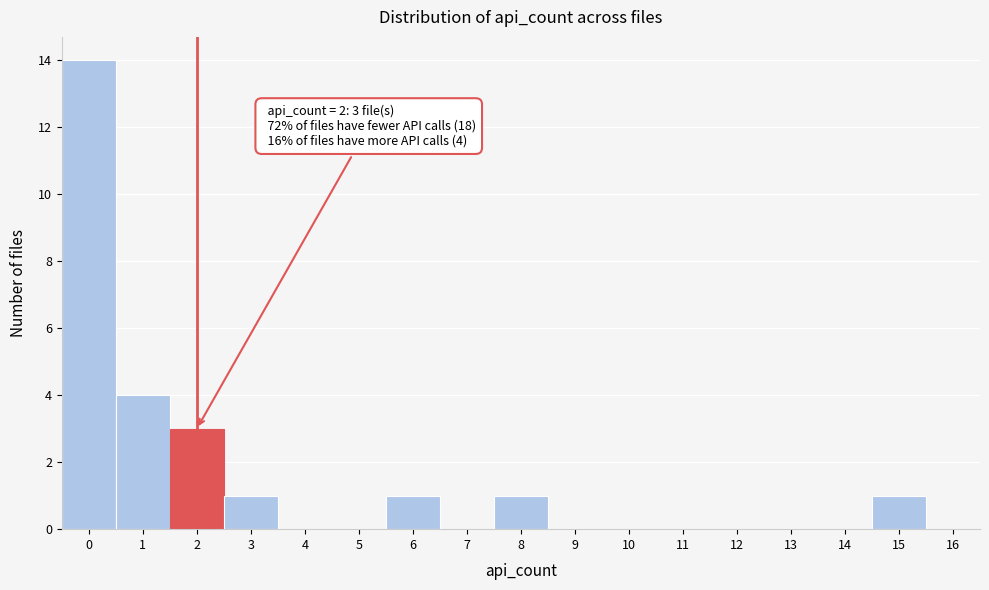

Which range on the x-axis has the tallest bar?

-0.5 to 0.5